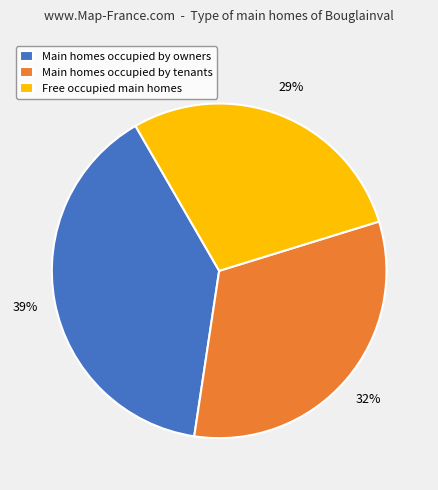

True or false: Main homes occupied by tenants accounts for 32% of the total.

True